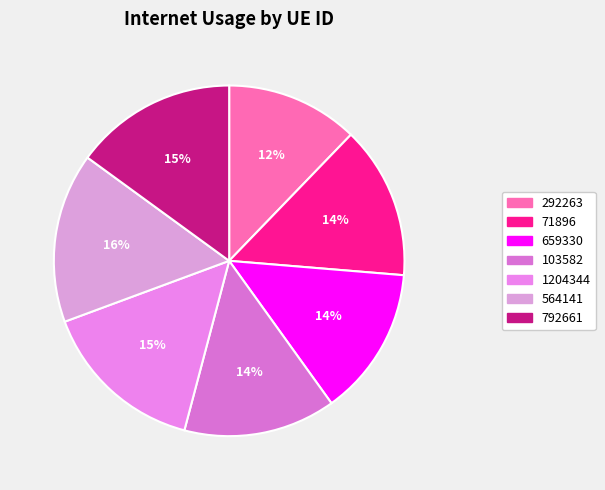

Rank the categories by value from highest to lowest.

564141, 1204344, 792661, 71896, 103582, 659330, 292263